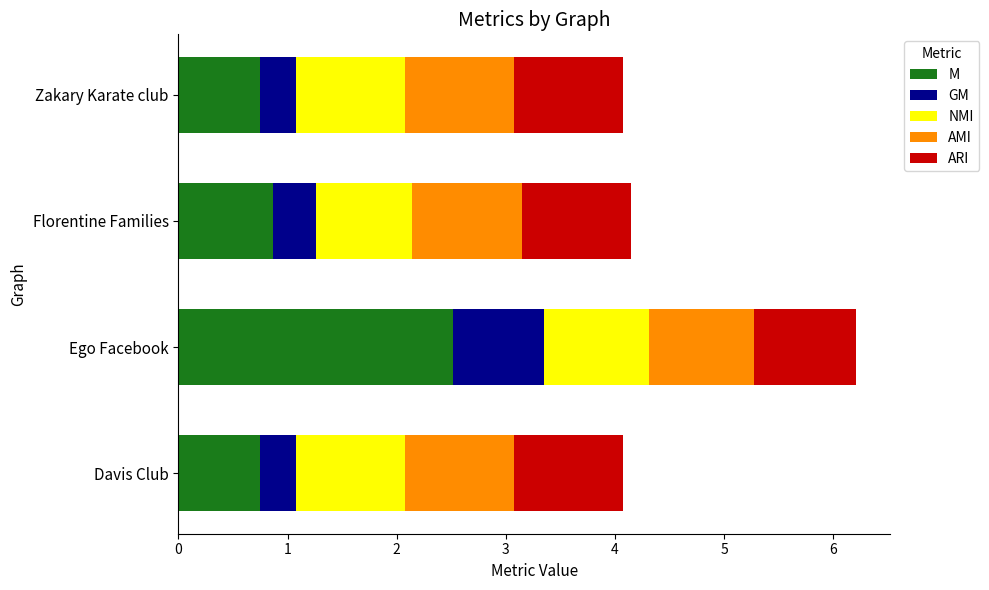

What is the highest value of the M series?

2.5